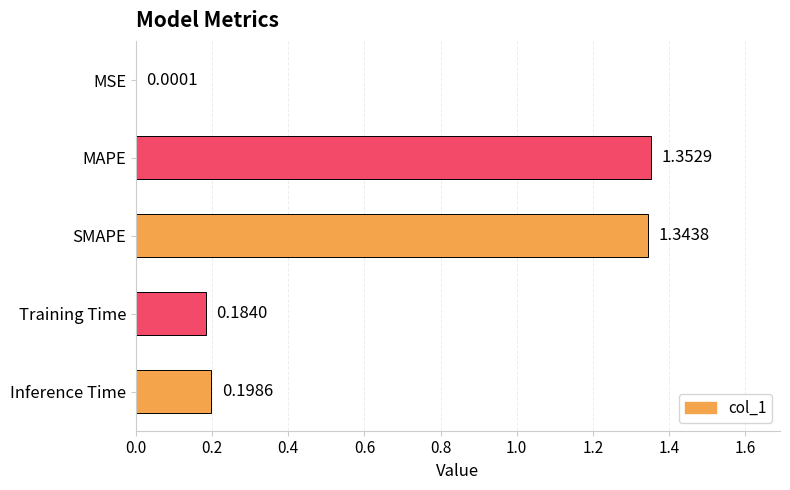

What is the sum of all values?

3.1